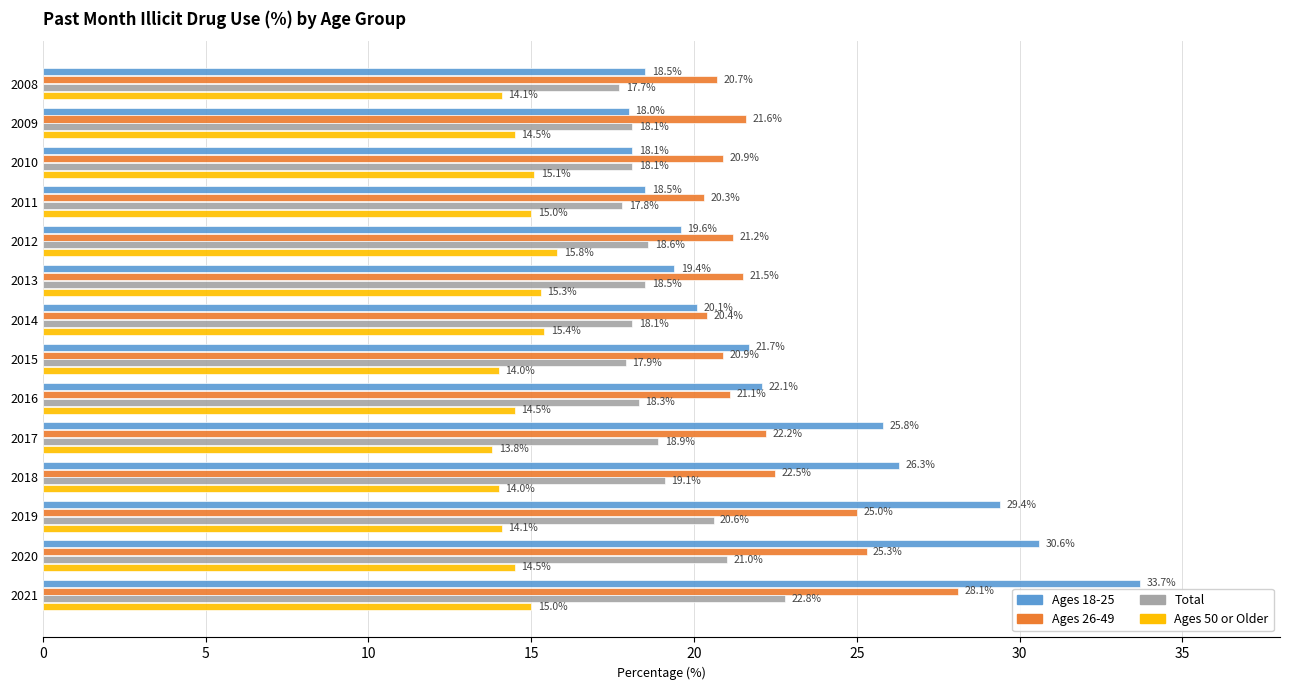

Which label corresponds to the largest value in the chart?

2021